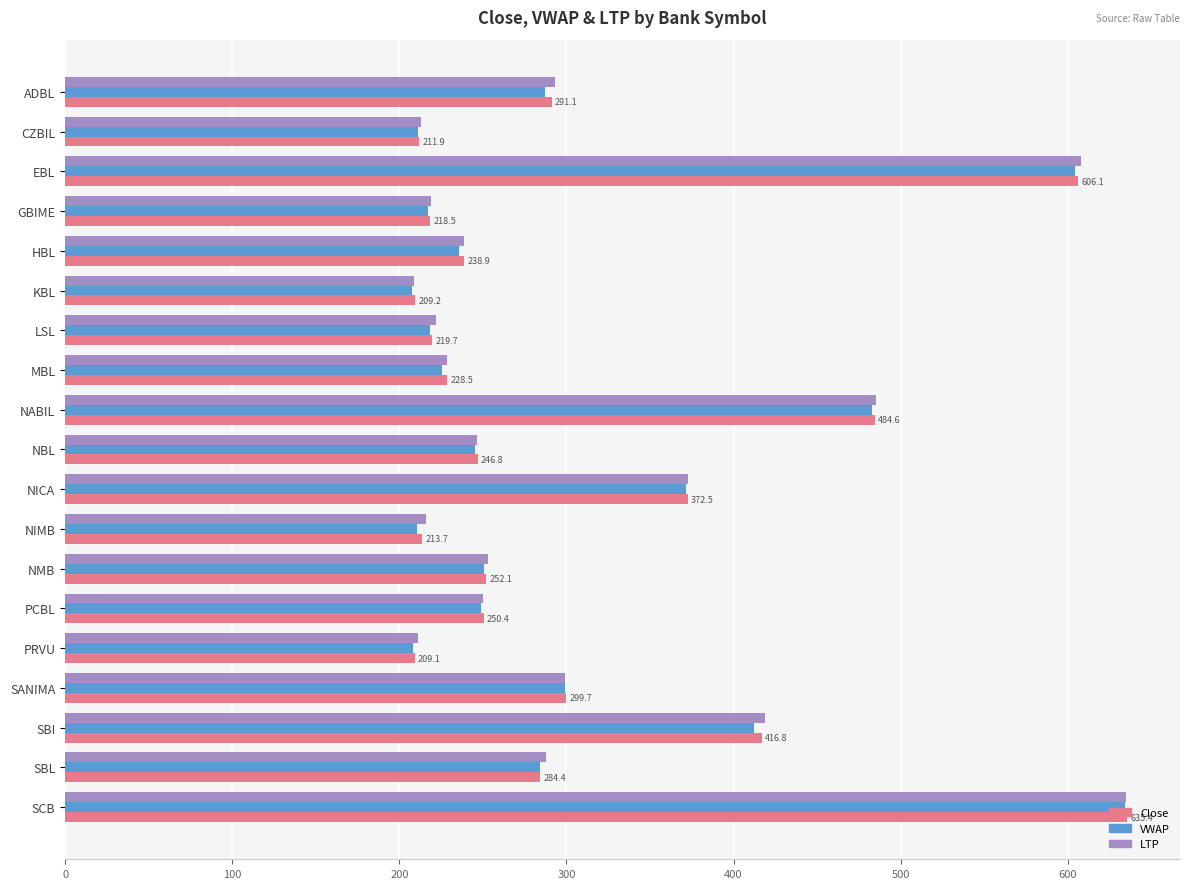

What is the sum of the VWAP values at SANIMA and EBL?

903.0